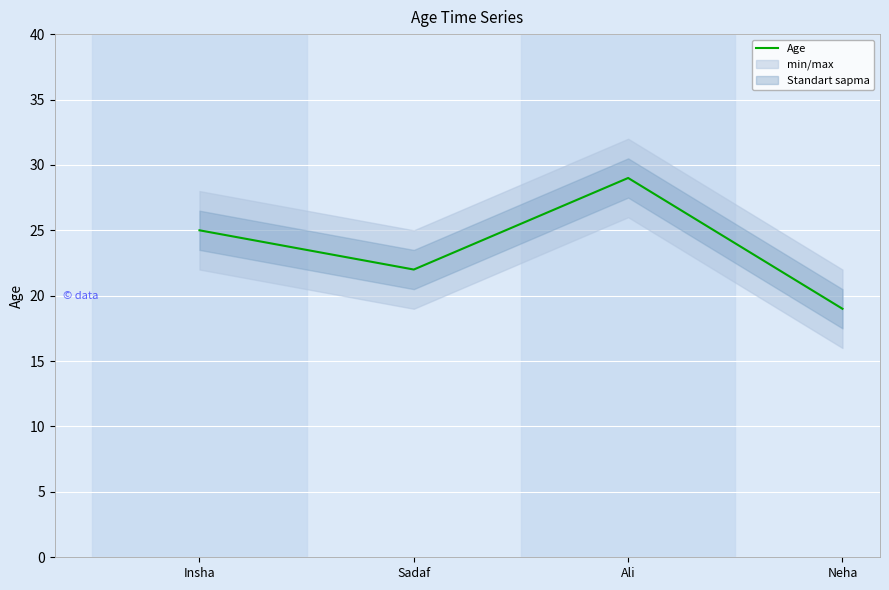

Where is the data nearest to the value 24?

Insha